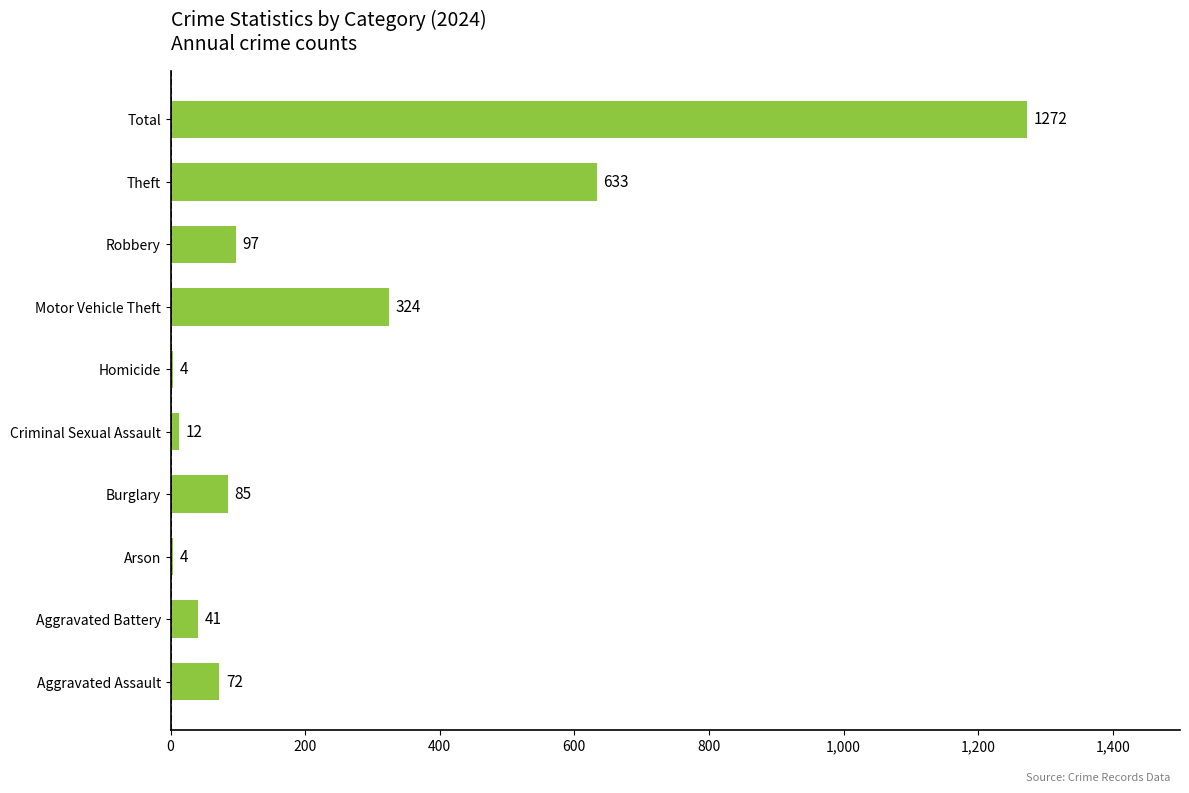

What is the ratio of the value at Burglary to the value at Motor Vehicle Theft?

0.3